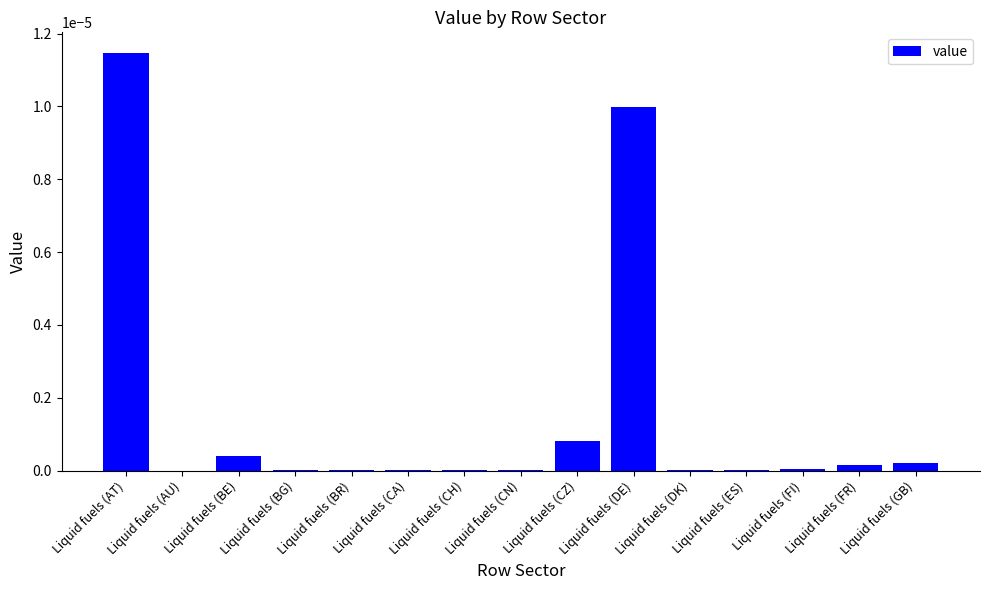

True or false: the data shows 0.0 at Liquid fuels (BG).

True